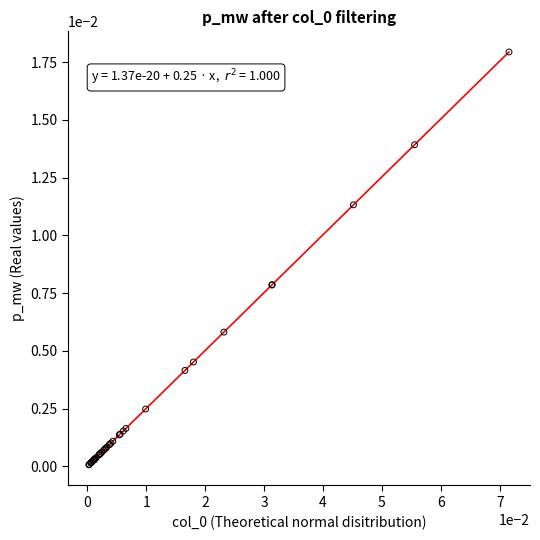

Is this an area chart (filled region under the line)?

No